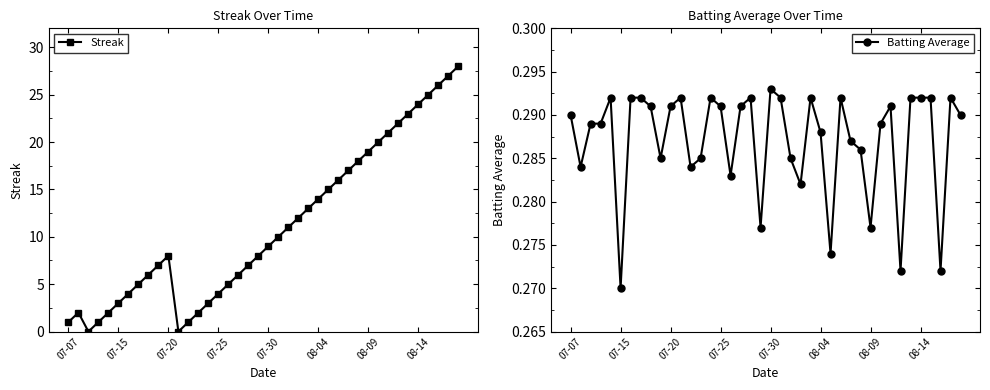

What is the average value of the Streak series?

11